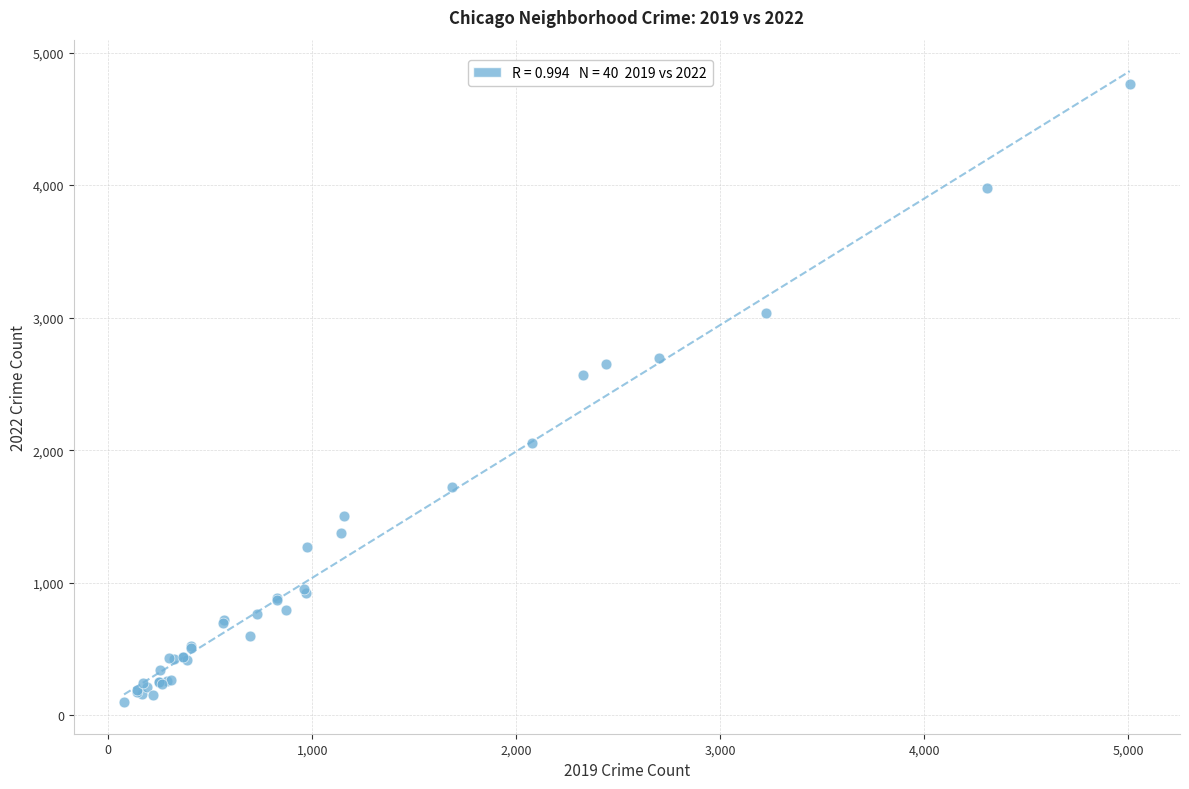

What Y value in the scatter plot is closest to 2430?

2566